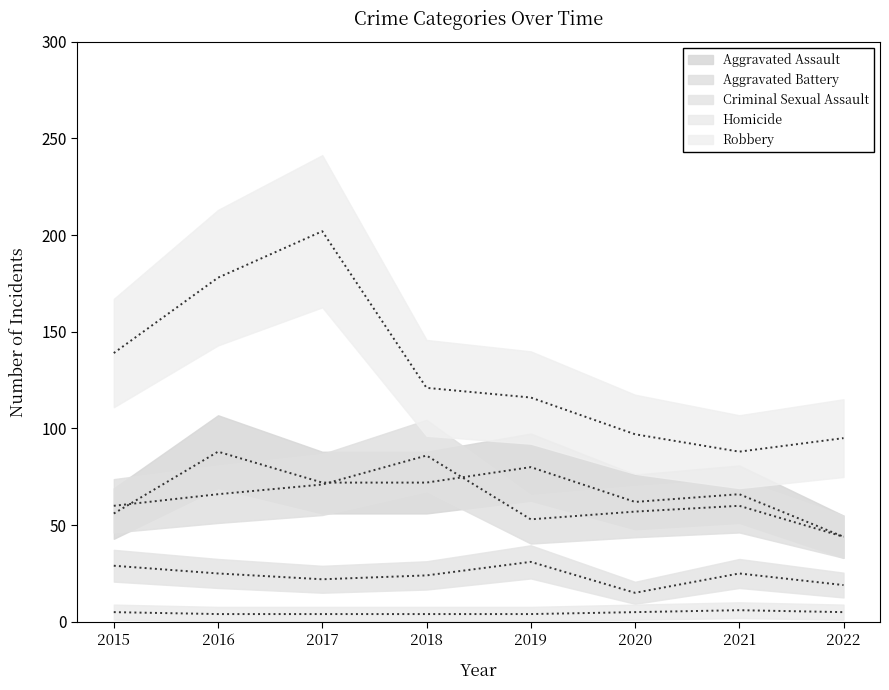

Does the chart display data point markers on the line(s)?

No